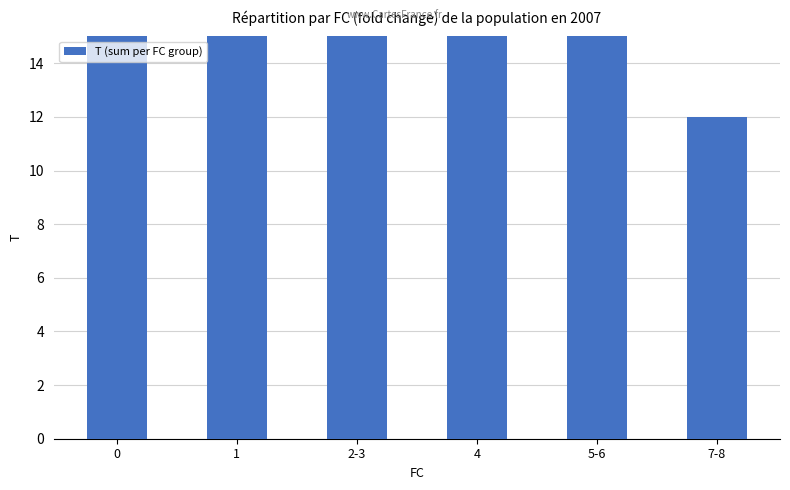

Approximately how many times larger is the value at 5-6 compared to 7-8?

6.6